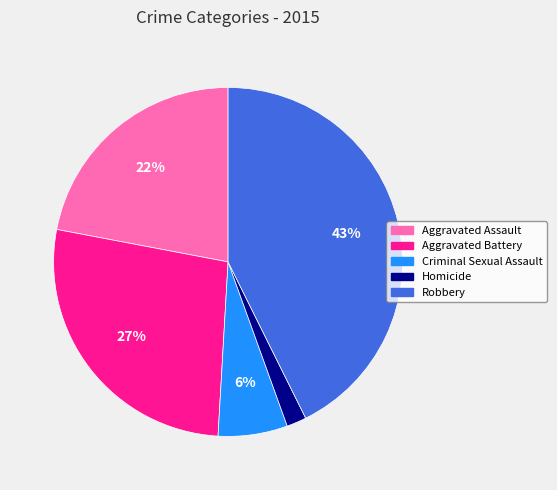

Is Aggravated Assault the majority of the pie?

No